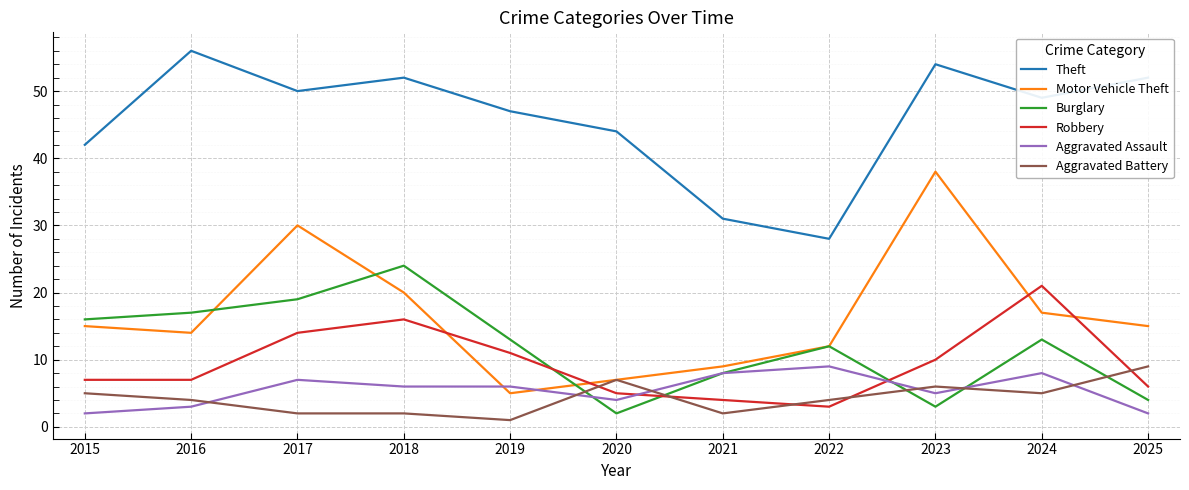

Which series changed the most between 2016 and 2018?

Robbery